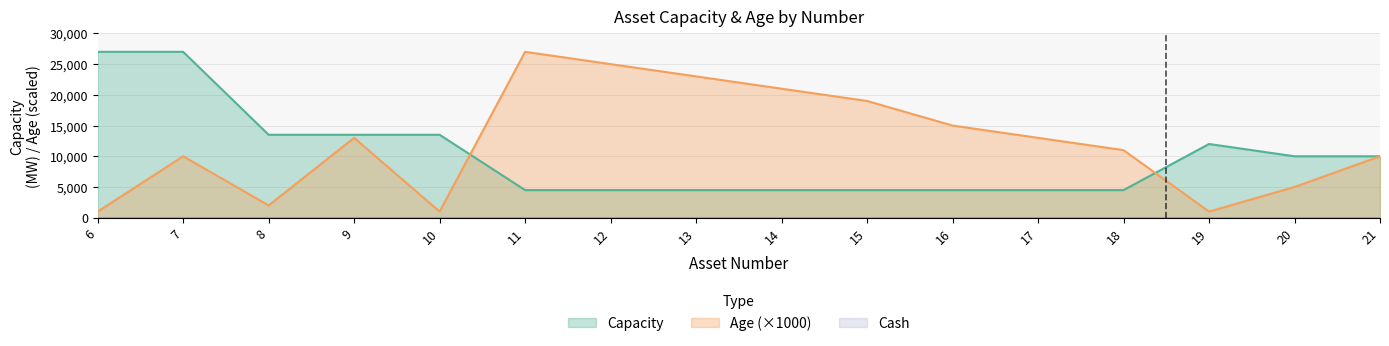

Is the value of Capacity at 10 greater than the value of Age (×1000) at 10?

Yes